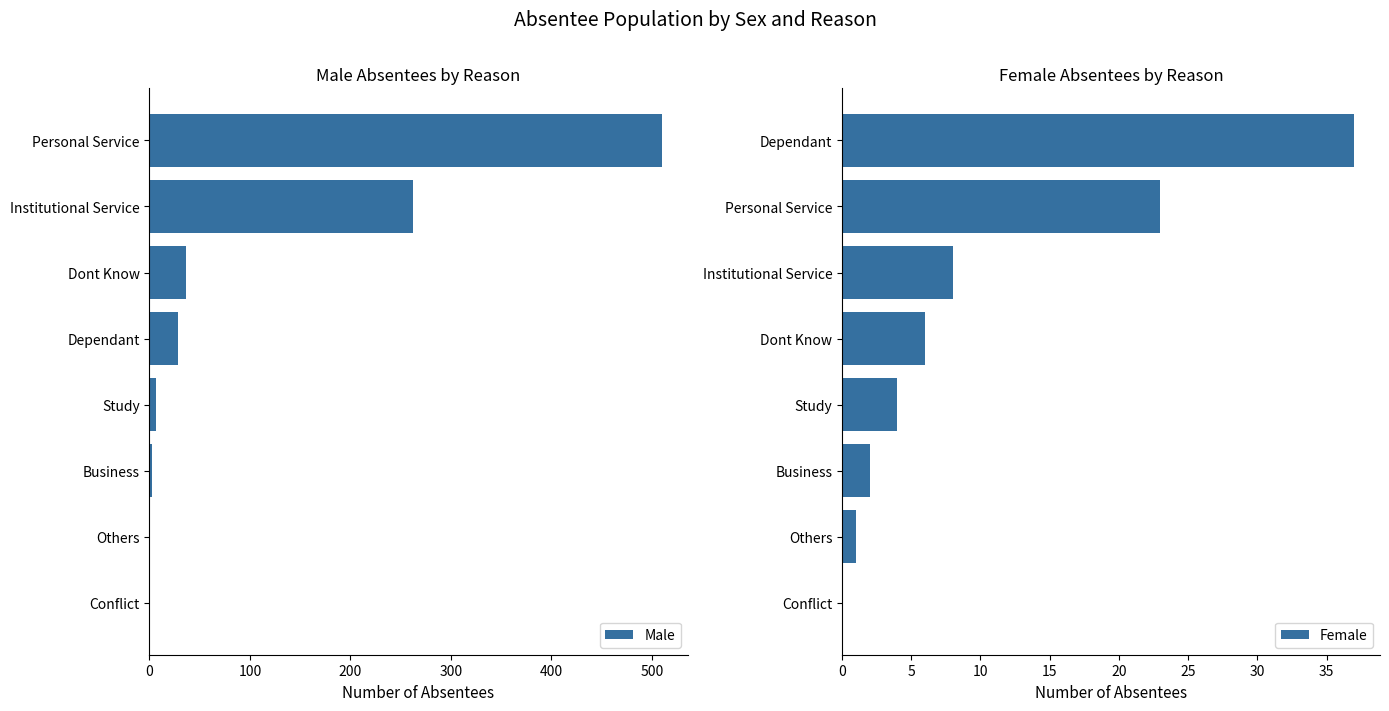

Reading right to left, extract all data points from this chart.

Male: 510	262	36	28	6	3	1	0
Female: 37	23	8	6	4	2	1	0